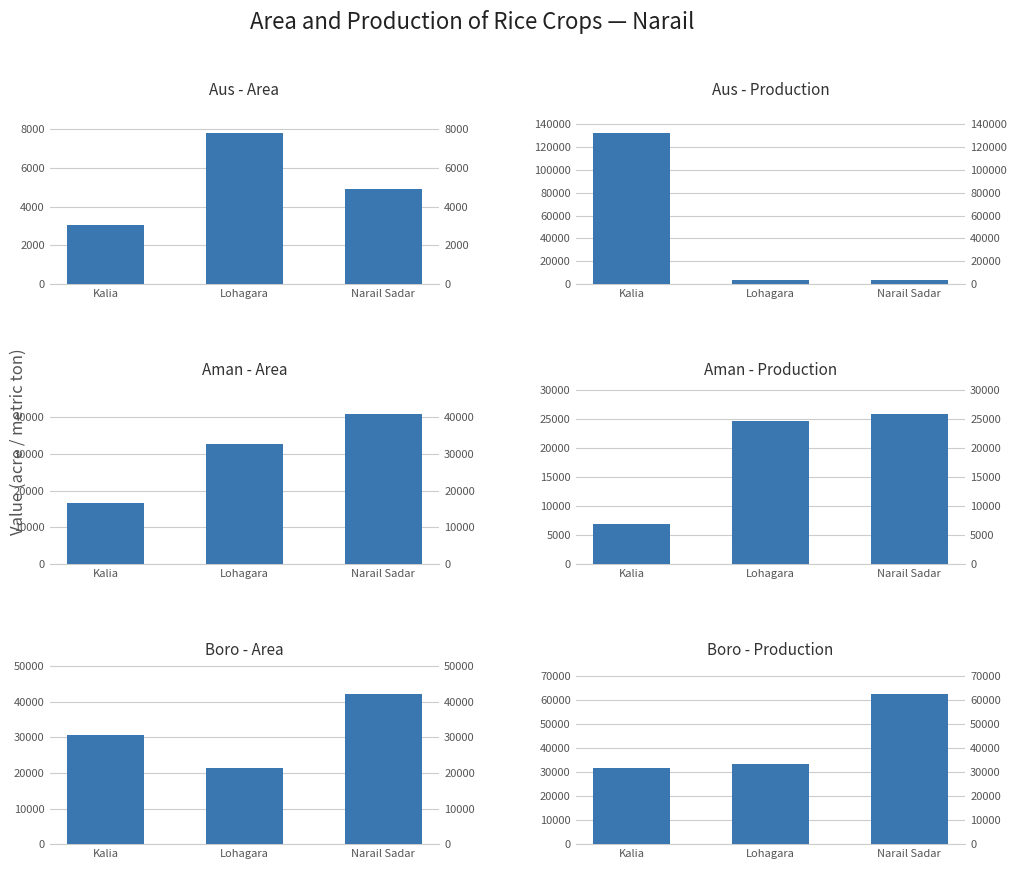

What is the difference between the highest and lowest values at Narail Sadar?

59659